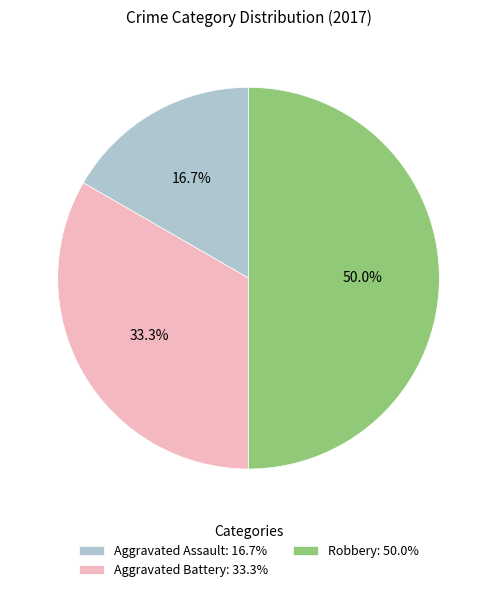

Rank the categories by value from lowest to highest.

Aggravated Assault, Aggravated Battery, Robbery